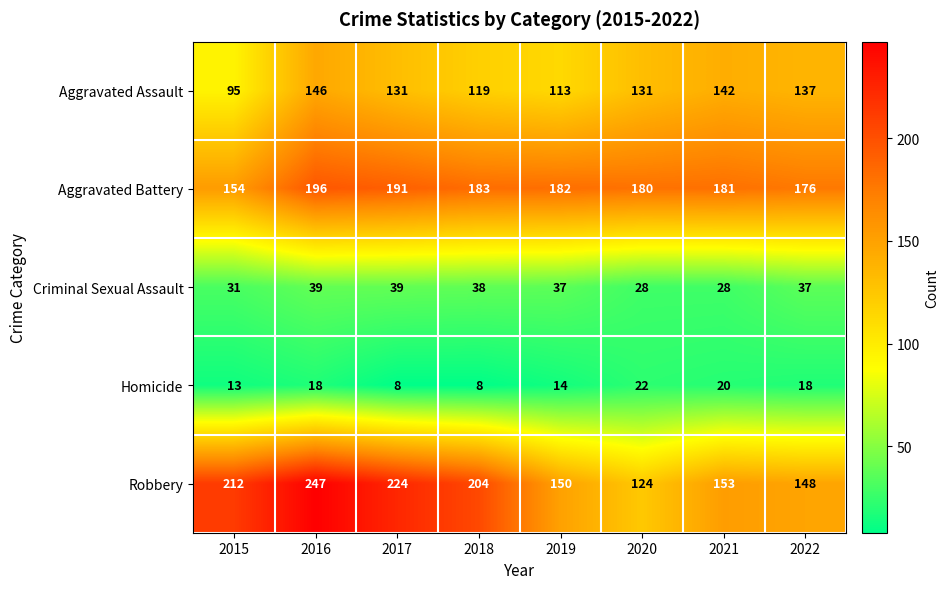

At which label is Criminal Sexual Assault closest to 33?

2015